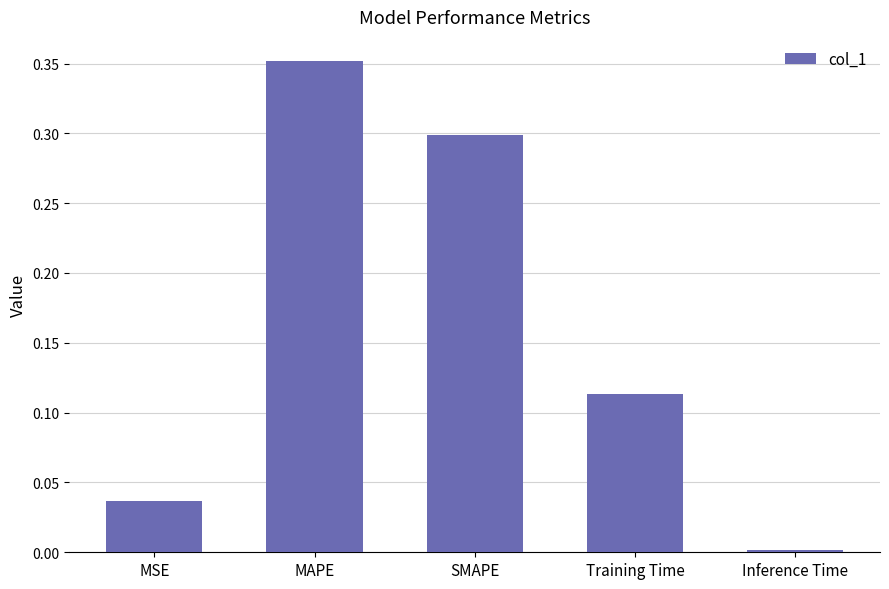

Which label corresponds to the smallest value in the chart?

Inference Time